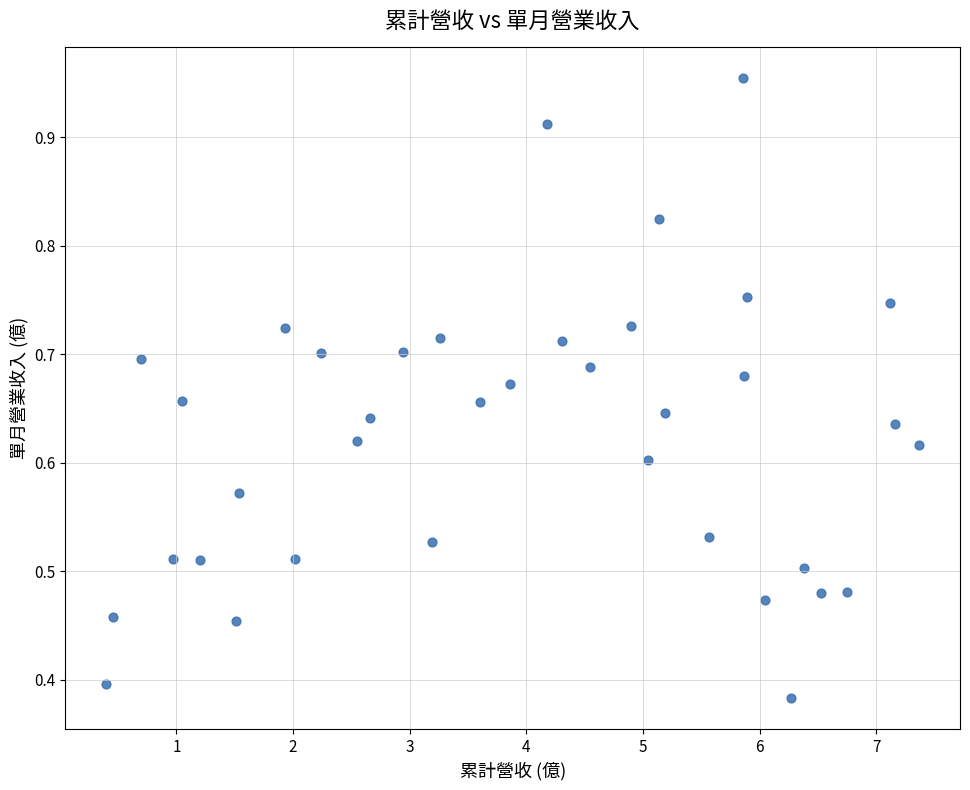

What is the range of X values (max minus min)?

7.0